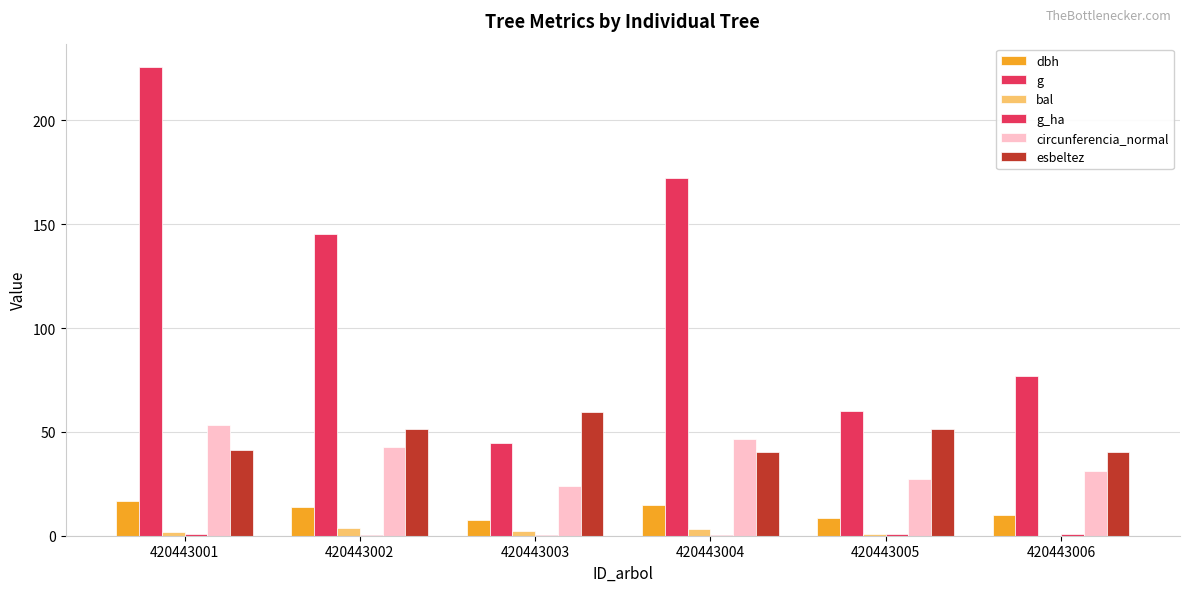

Which has a higher value, 420443006 or 420443001?

420443001